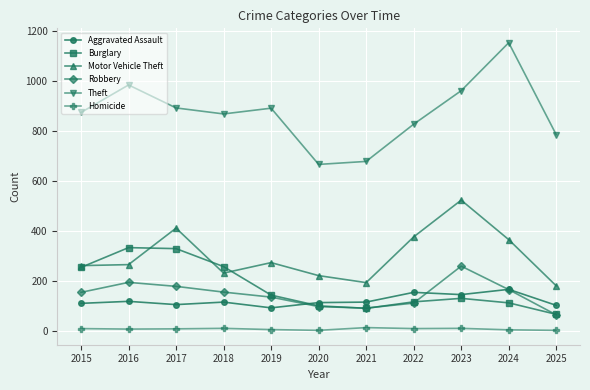

In Aggravated Assault, how many points are higher than both neighbors (excluding endpoints)?

4